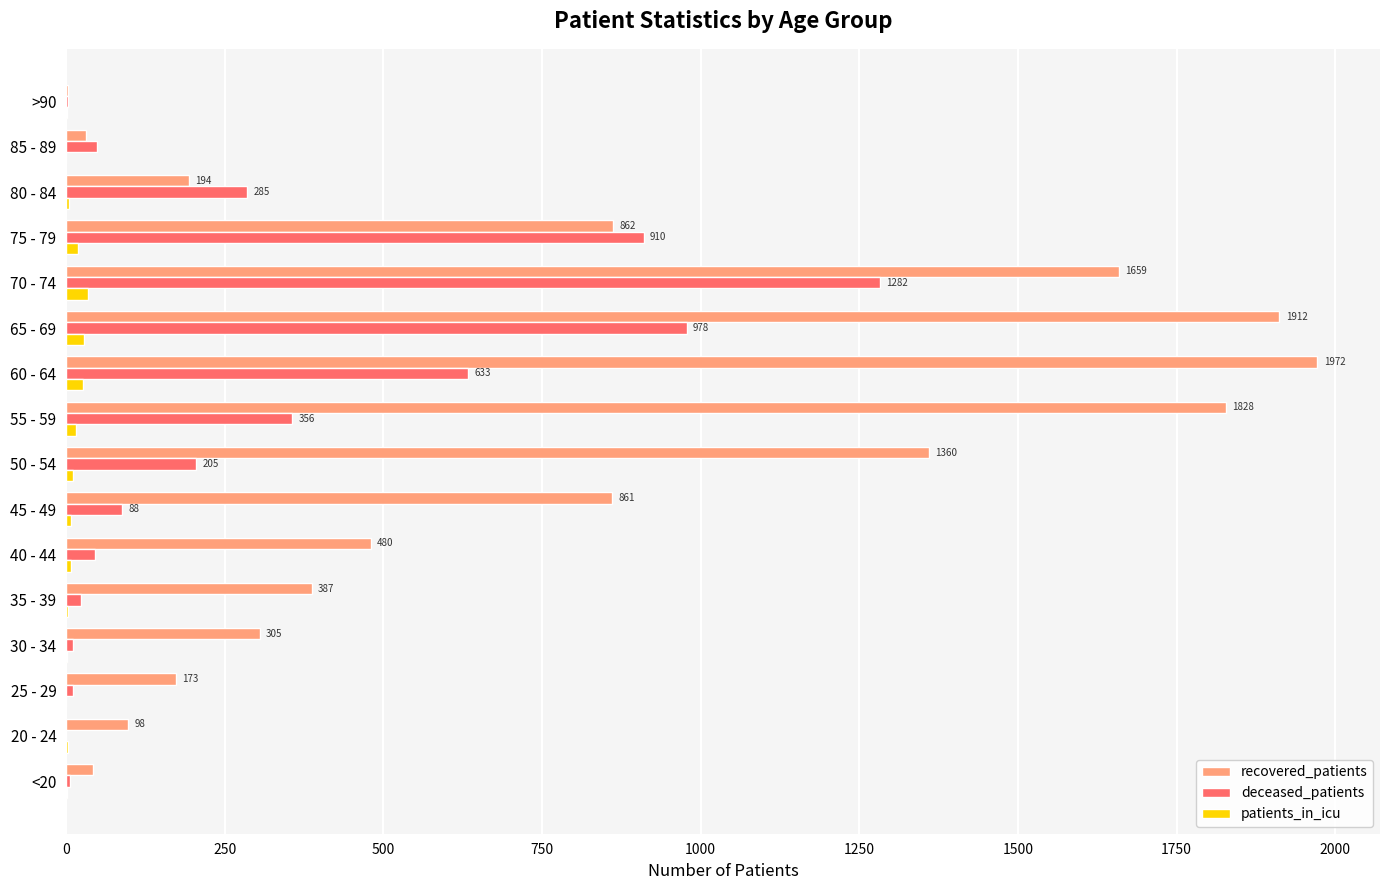

Which series changed the most between 70 - 74 and 85 - 89?

recovered_patients